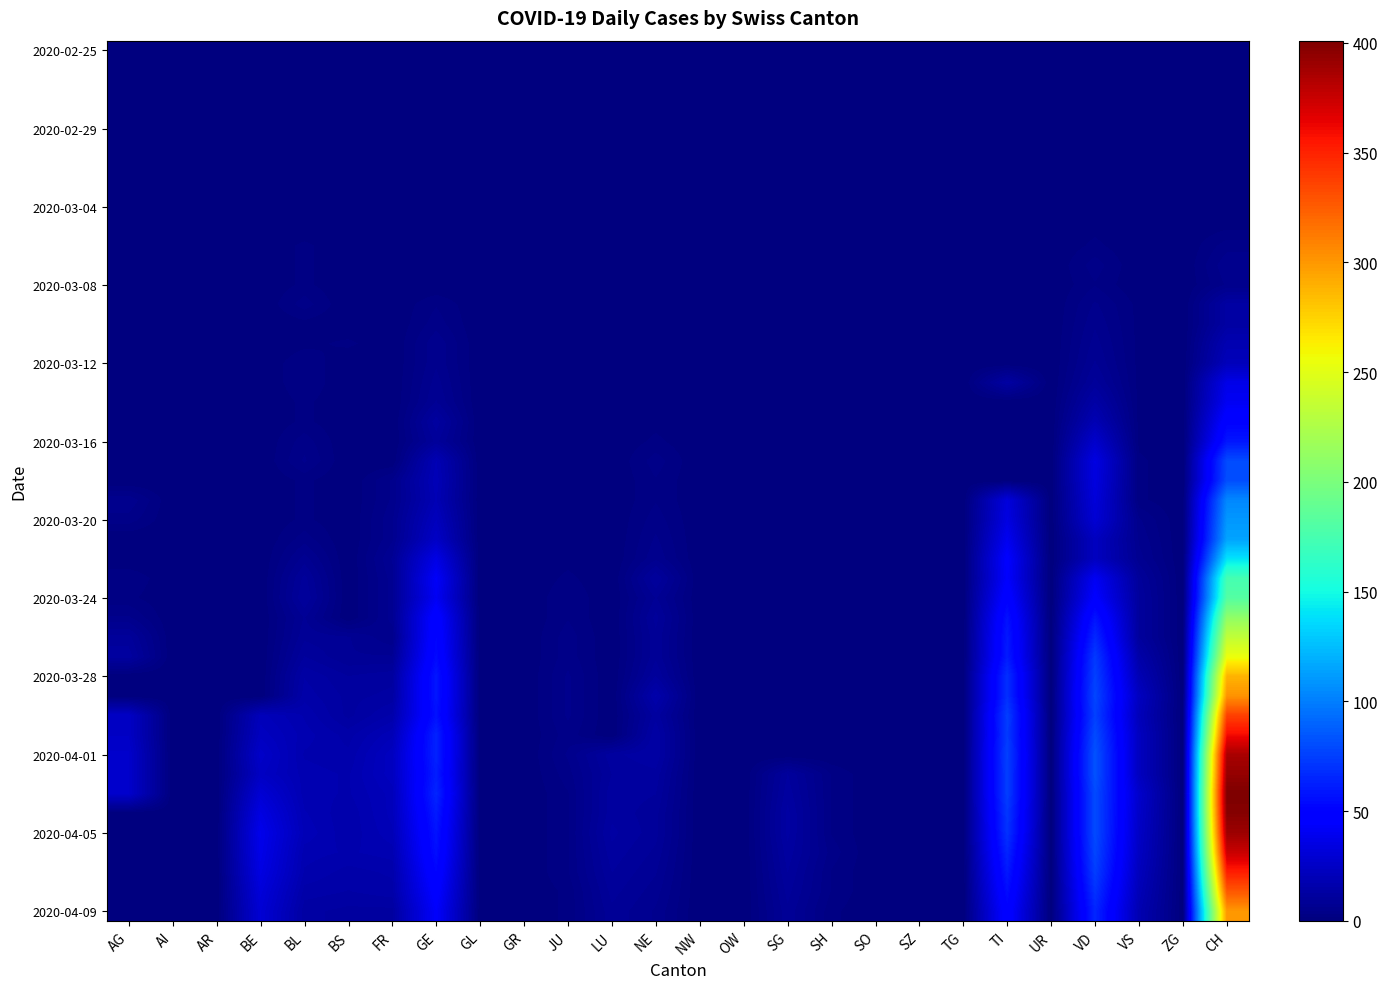

Count the number of categories in the chart.

26